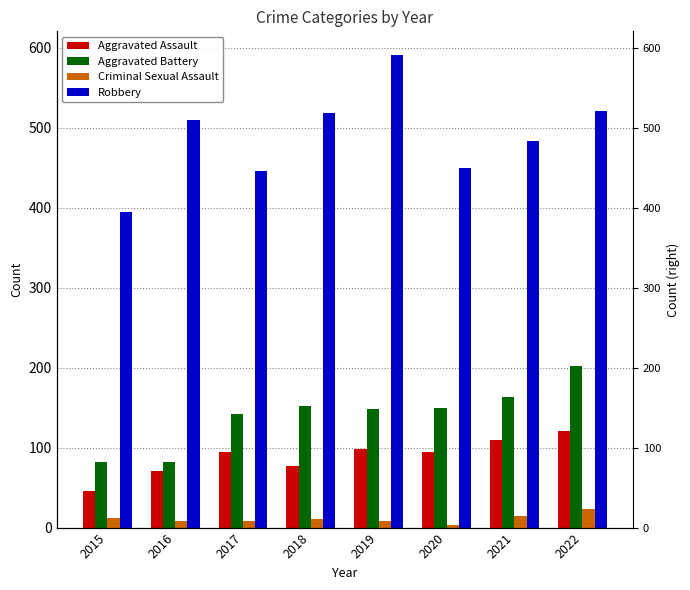

Count the Criminal Sexual Assault values in the range 8 to 14.

6